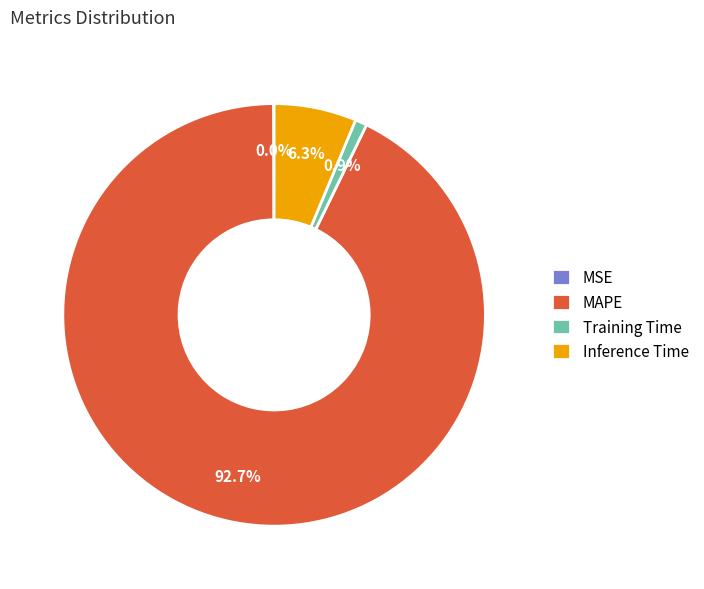

What is the largest slice in the pie chart?

MAPE